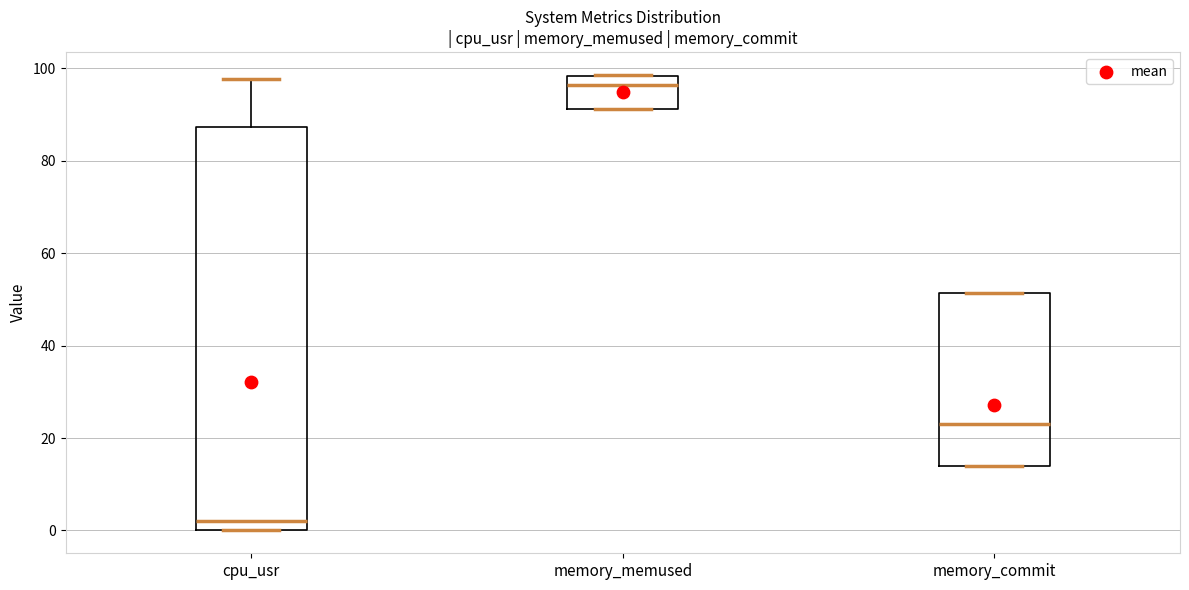

Reading left to right, transcribe this box plot: for each box, give where its median line is, the range the box spans, and where its two whiskers end, as read against the y-axis. The values are not printed on the chart, so give them approximately, as read against the axis.

cpu_usr: median 2, box 0 to 88, whiskers 0 to 98
memory_memused: median 96, box 92 to 98, whiskers 92 to 98
memory_commit: median 22, box 14 to 52, whiskers 14 to 52